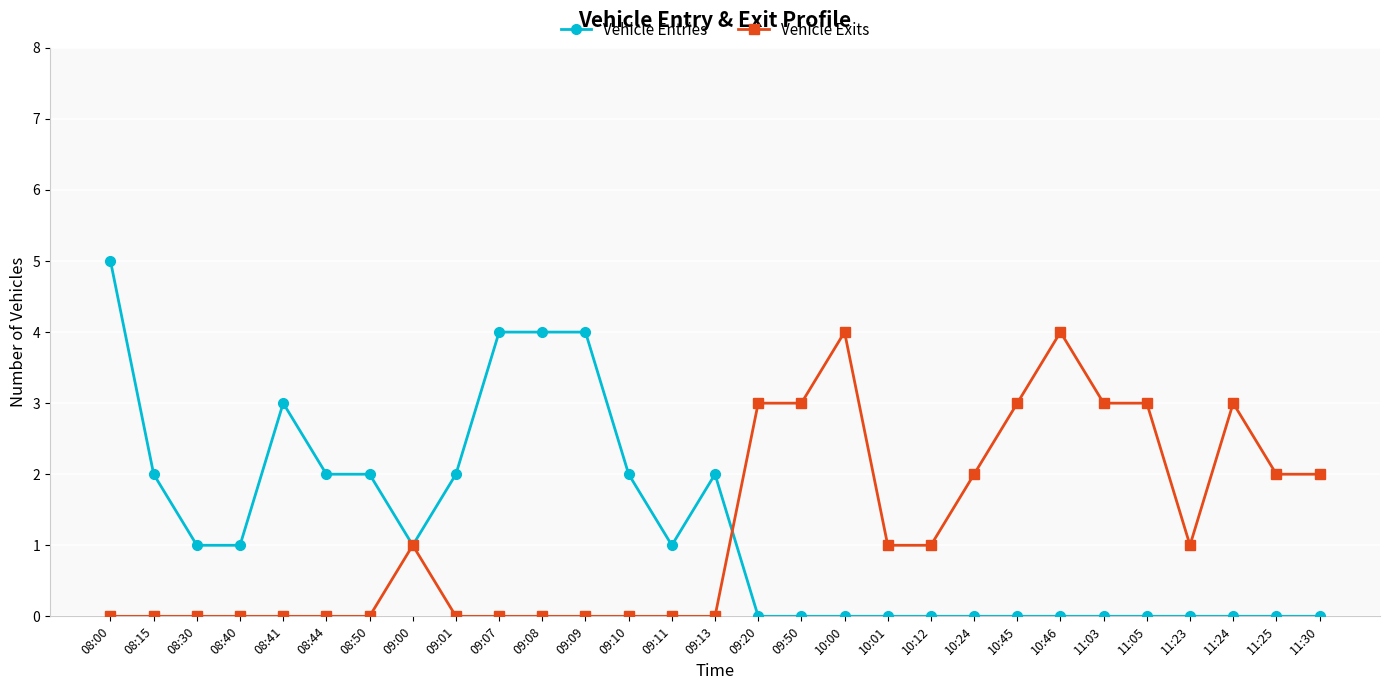

How many data points in Vehicle Entries are less than 1?

14